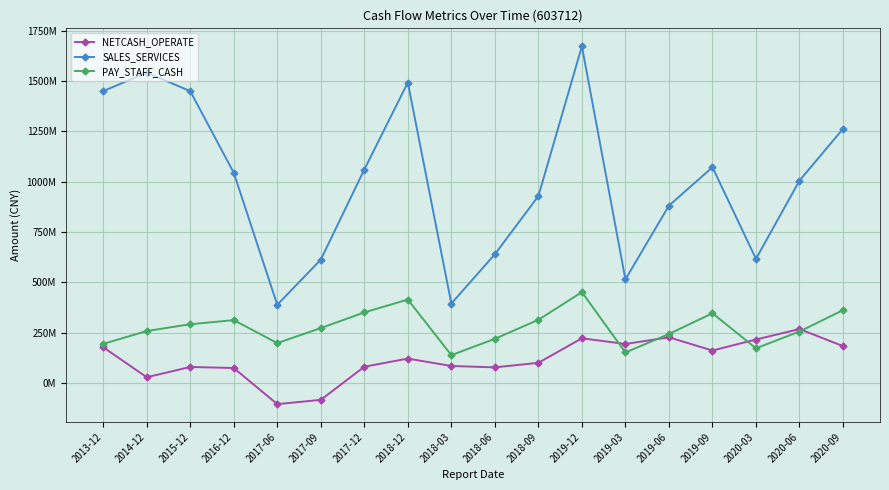

In SALES_SERVICES, how many points are lower than both neighbors (excluding endpoints)?

4